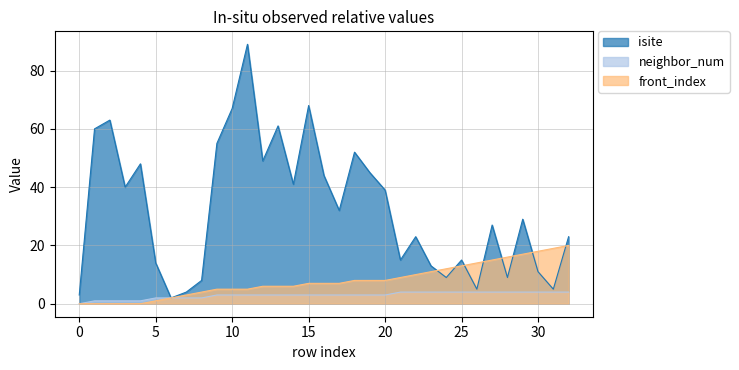

Where is the first local minimum for isite?

3